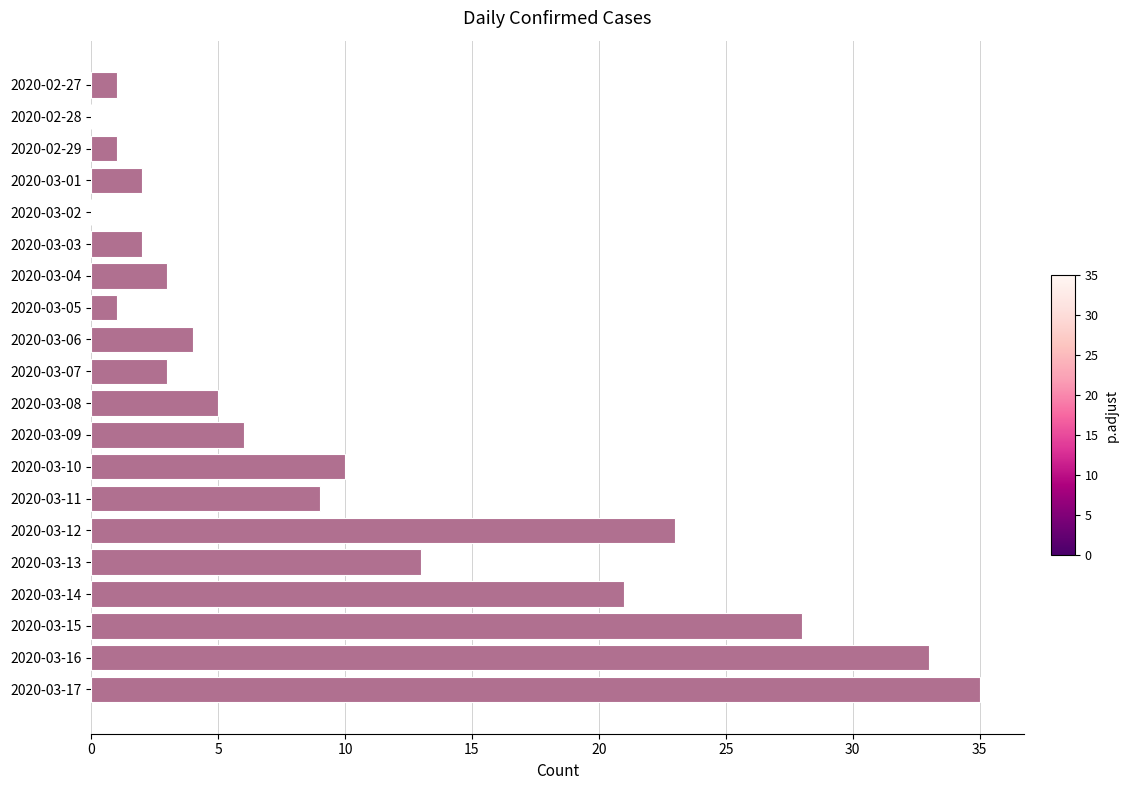

Reading top to bottom, list all the values displayed in this chart.

2020-02-27=1	2020-02-28=0	2020-02-29=1	2020-03-01=2	2020-03-02=0	2020-03-03=2	2020-03-04=3	2020-03-05=1	2020-03-06=4	2020-03-07=3	2020-03-08=5	2020-03-09=6	2020-03-10=10	2020-03-11=9	2020-03-12=23	2020-03-13=13	2020-03-14=21	2020-03-15=28	2020-03-16=33	2020-03-17=35